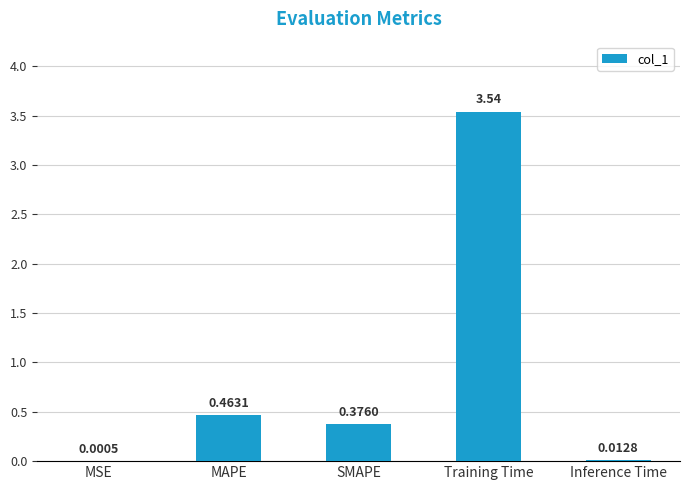

What is the change in value from MSE to MAPE?

+0.5